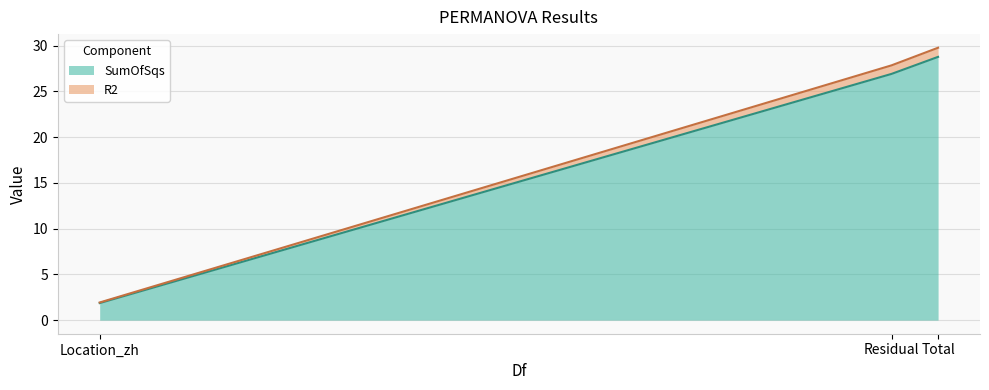

Which category has the highest value in the SumOfSqs series?

Total